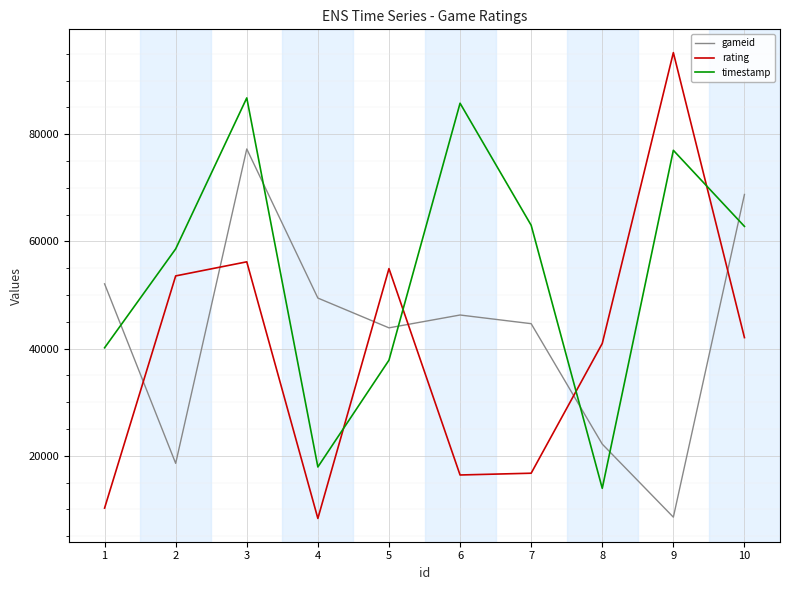

Rank the series at 4 from highest to lowest value.

gameid, timestamp, rating